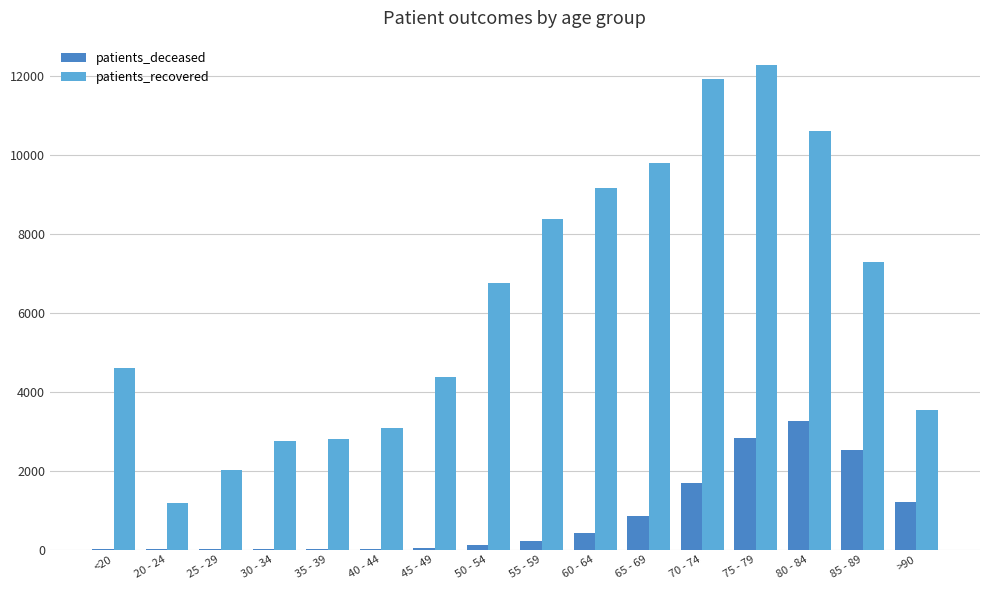

The value of patients_recovered at 50 - 54 is 11202. True or false?

False